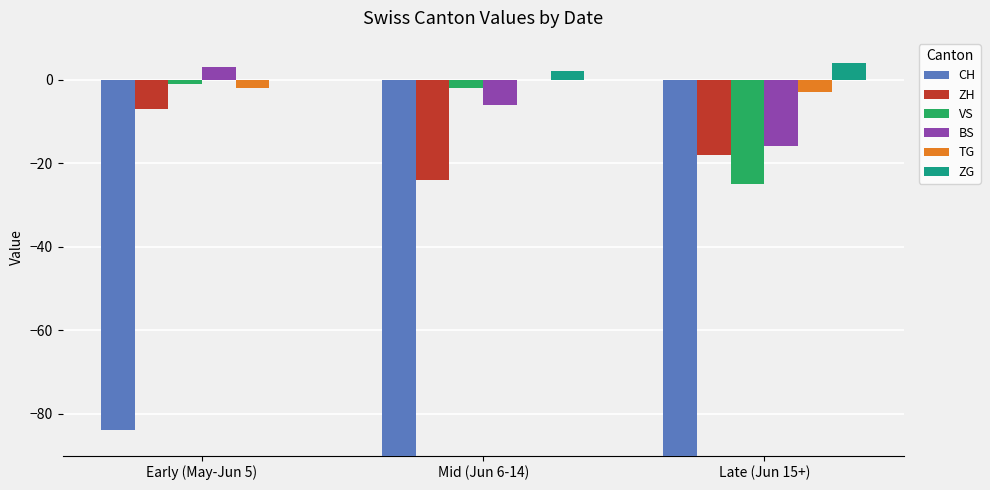

Where is CH nearest to the value -330?

Mid (Jun 6-14)